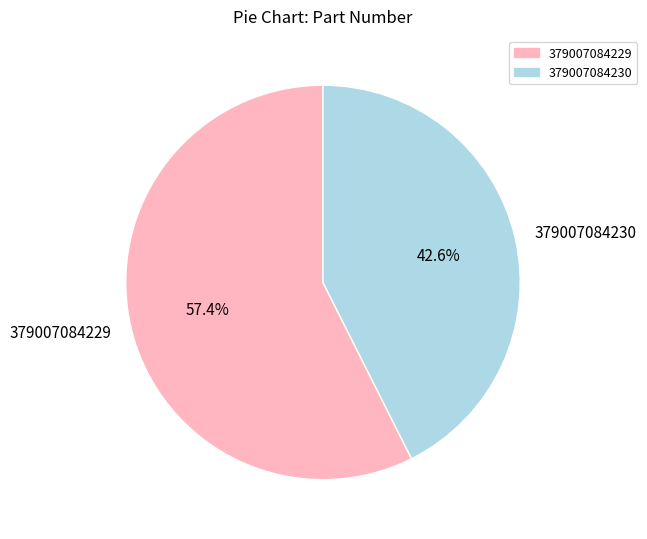

To the nearest percent, what is the difference between the 379007084230 and 379007084229 slice percentages?

15%